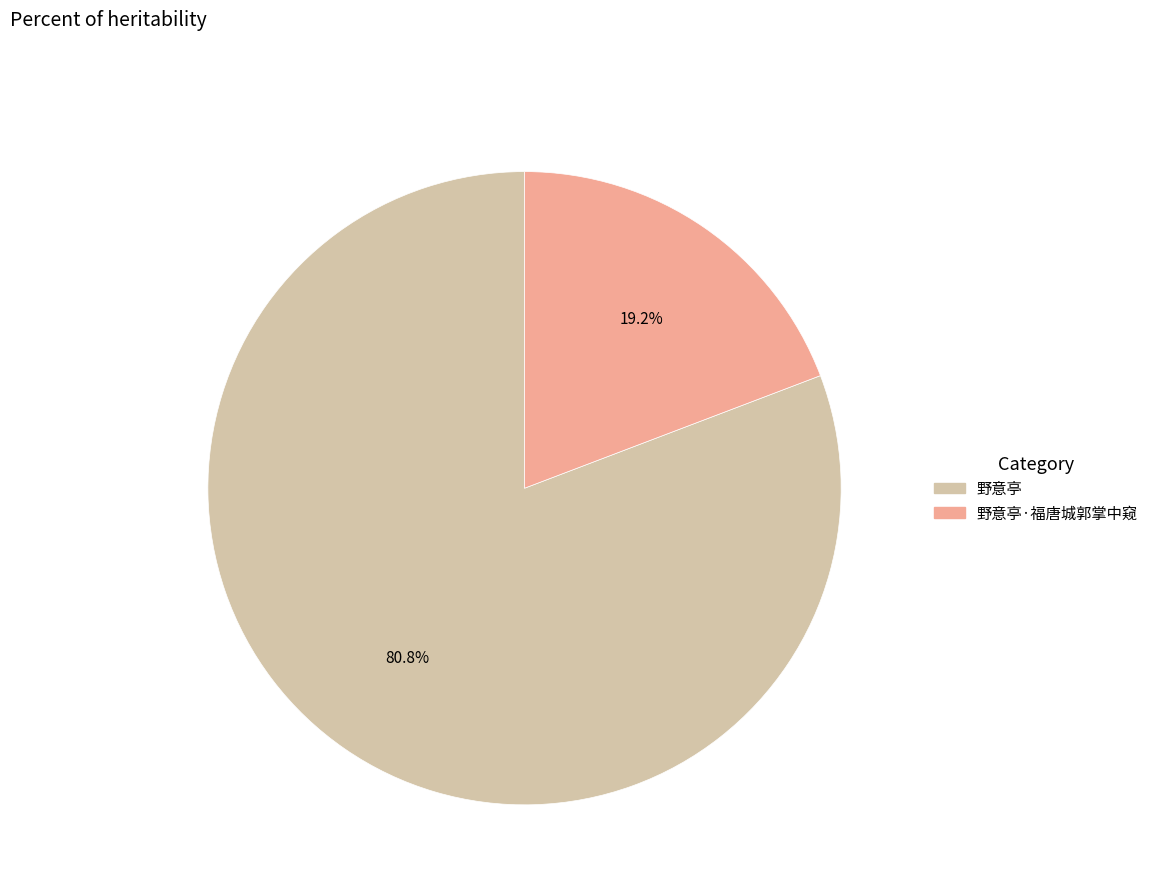

How many segments does this pie chart have?

2